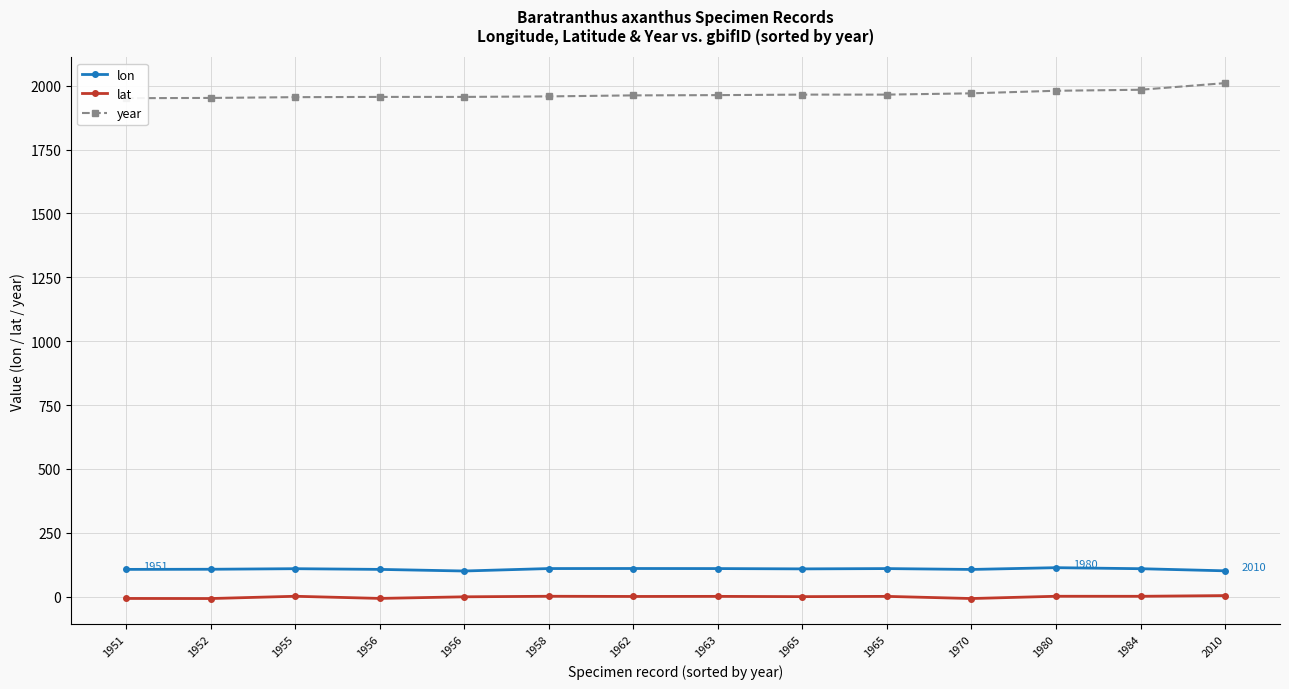

Reading left to right, transcribe all the data shown in this chart.

lon: 1951=107.0	1952=107.5	1955=109.7	1956=107.0	1956=100.7	1958=110.2	1962=110.5	1963=110.2	1965=109.0	1965=110.1	1970=106.8	1980=113.7	1984=109.7	2010=101.4
lat: 1951=-6.7	1952=-7.1	1955=1.8	1956=-6.6	1956=-0.3	1958=1.8	1962=1.1	1963=1.4	1965=0.4	1965=1.4	1970=-7.0	1980=1.8	1984=1.7	2010=4.5
year: 1951=1951.0	1952=1952.0	1955=1955.0	1956=1956.0	1956=1956.0	1958=1958.0	1962=1962.0	1963=1963.0	1965=1965.0	1965=1965.0	1970=1970.0	1980=1980.0	1984=1984.0	2010=2010.0